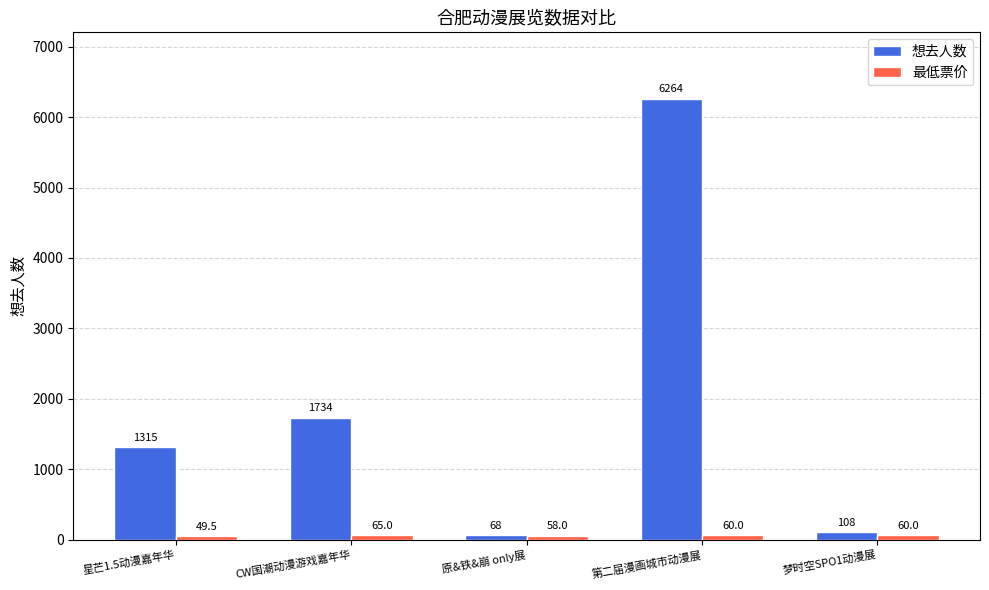

What is the spread (max minus min) of values at 原&铁&崩 only展?

10.0